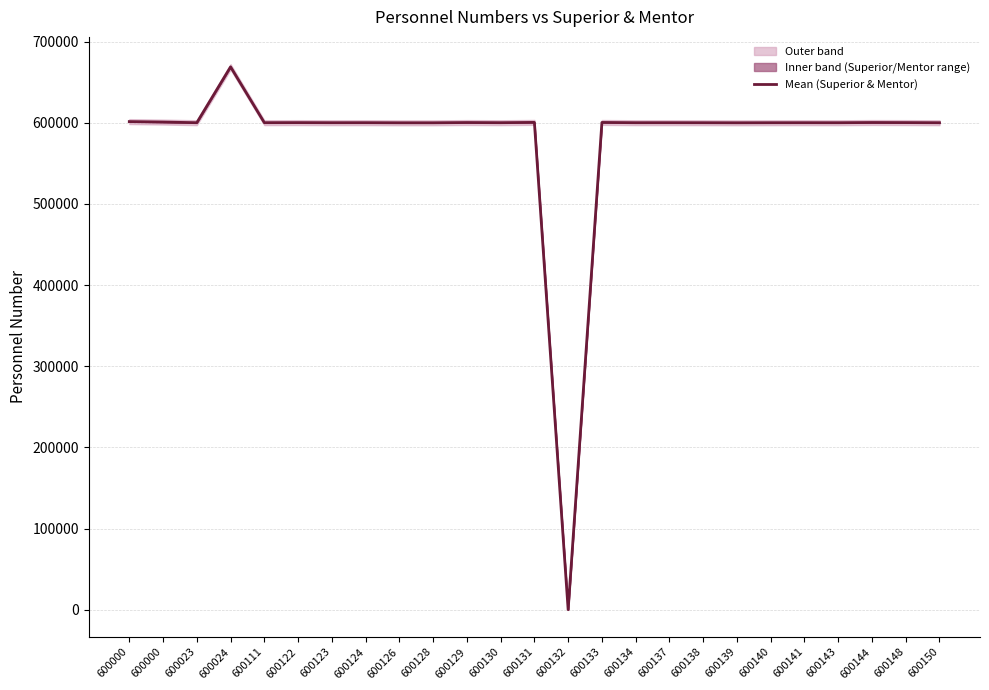

What is the ratio of the value at 600143 to the value at 600111?

1.0